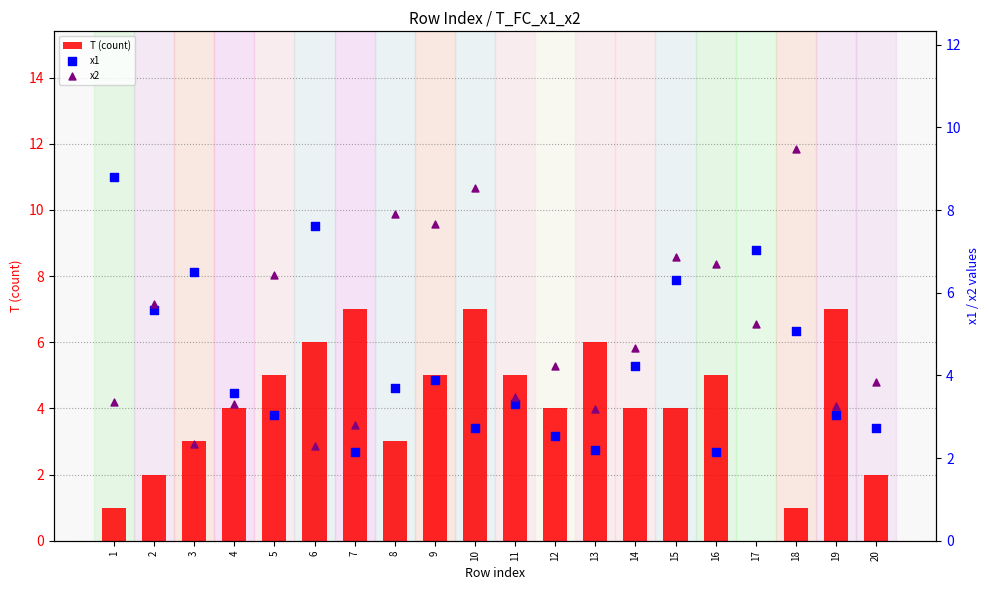

Which series has the largest total across all categories?

x2